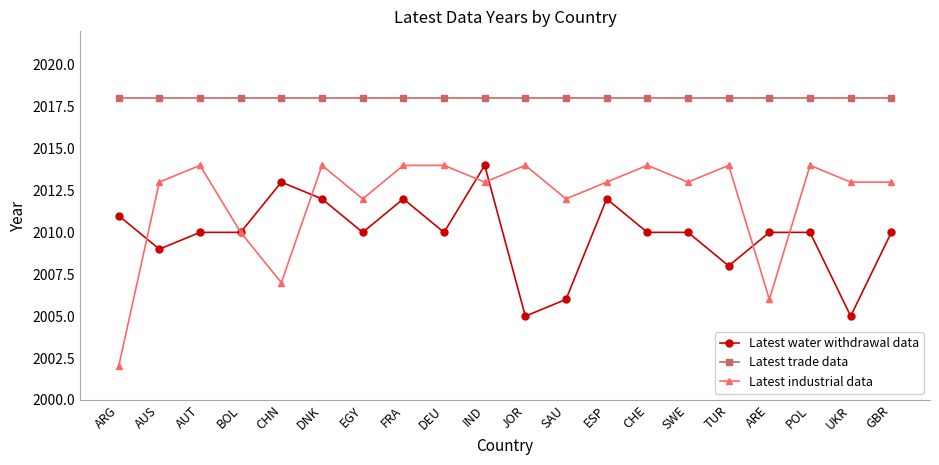

What are all the series names shown in the legend?

Latest water withdrawal data, Latest trade data, Latest industrial data